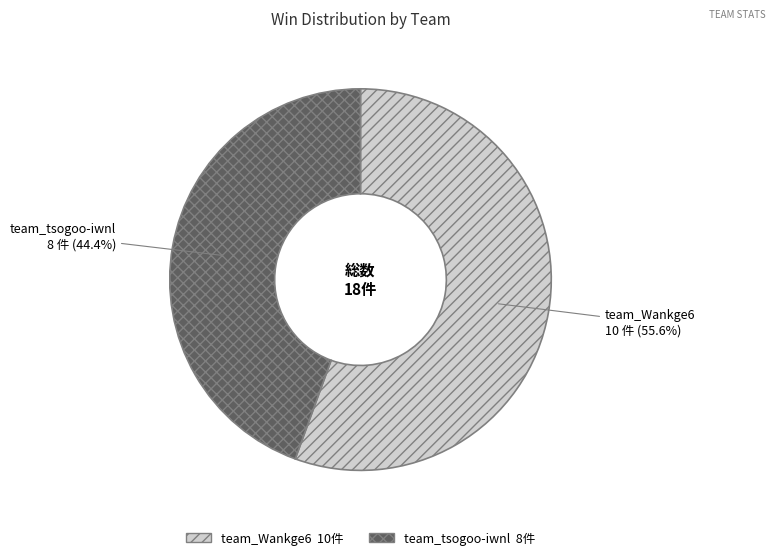

The team_tsogoo-iwnl slice represents 44% of the pie. True or false?

True